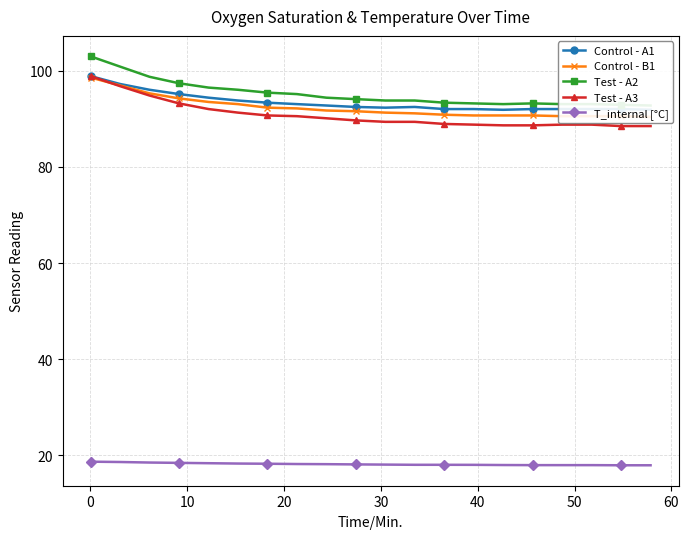

What is the lowest value of the Test - A3 series?

88.5